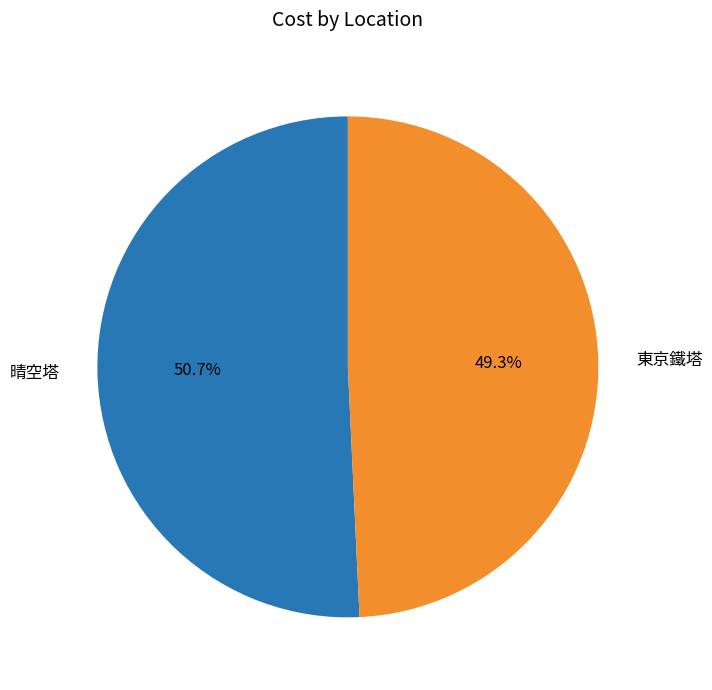

Which category accounts for the majority?

晴空塔